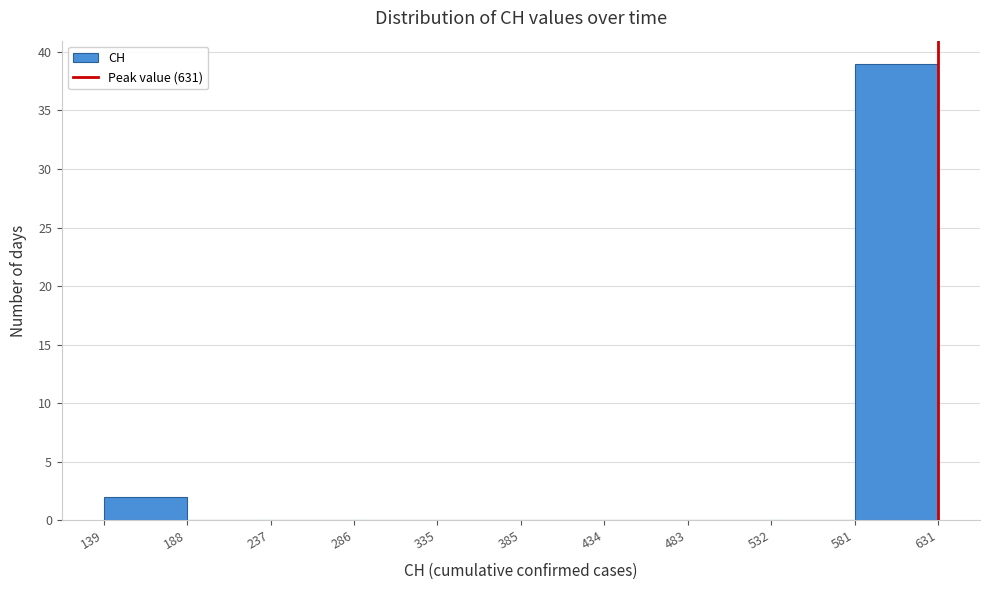

Over which range of the x-axis is the bar tallest?

581 to 631